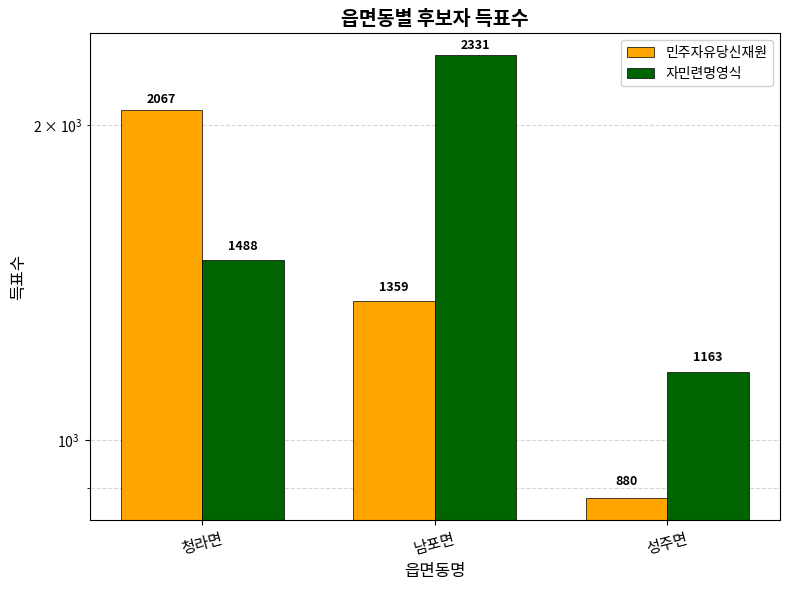

Reading right to left, what are all the values shown in this chart?

민주자유당신재원: 880	1359	2067
자민련명영식: 1163	2331	1488